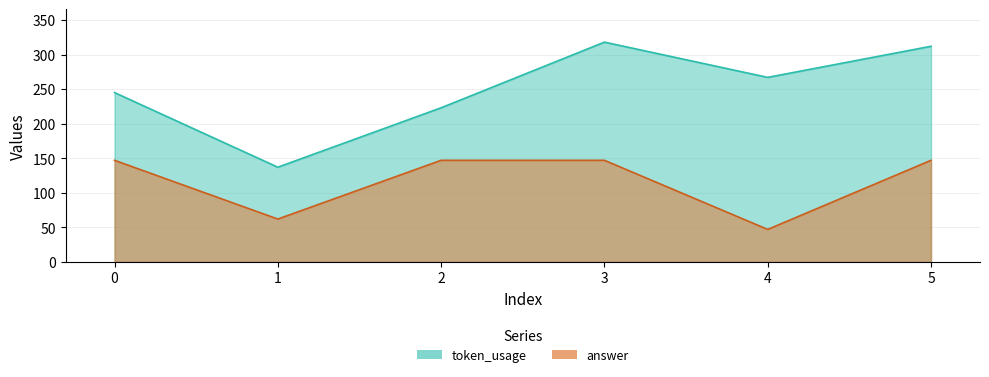

What is the total value across all series at 0?

392